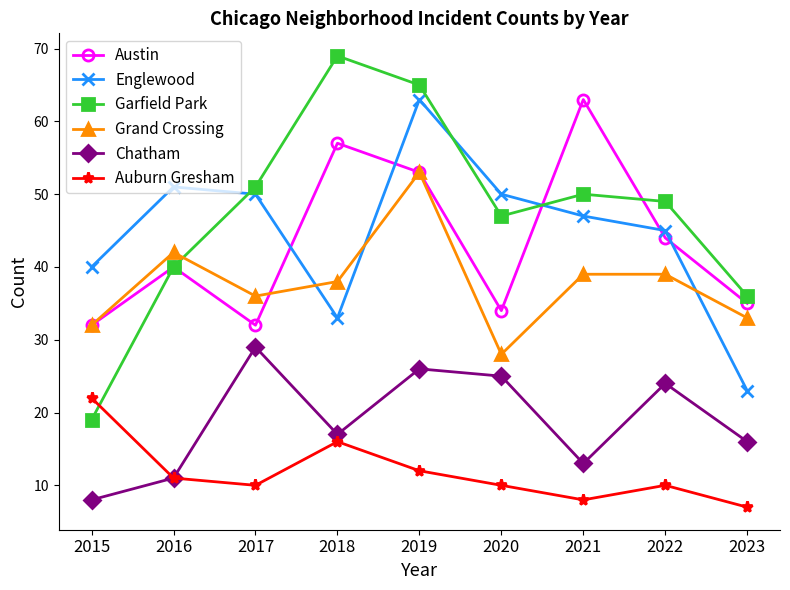

True or false: Garfield Park and Chatham cross at least once.

False